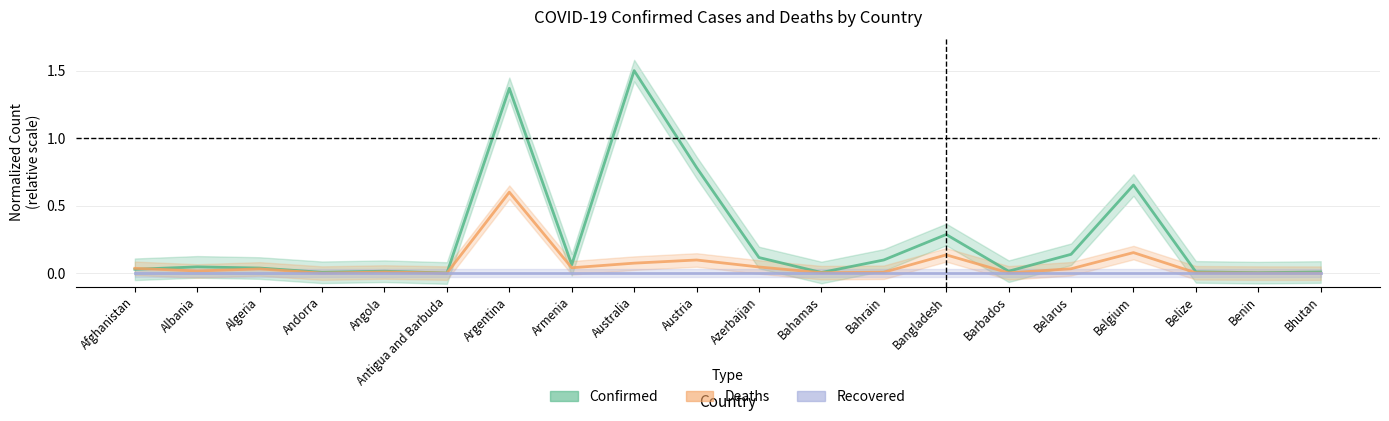

What is the difference between the second highest and second lowest values in the Deaths series?

0.2